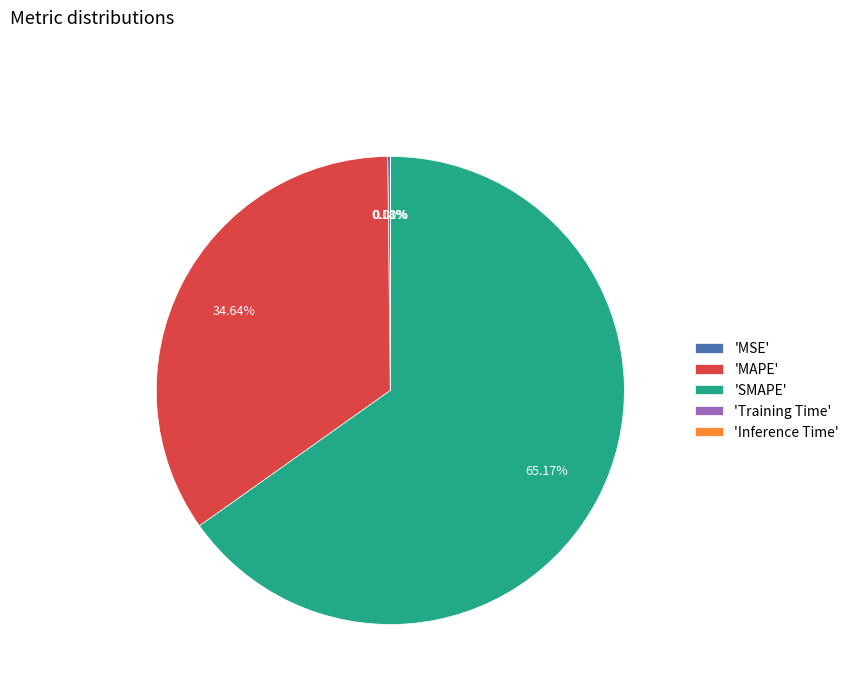

Which slice is the largest?

'SMAPE'